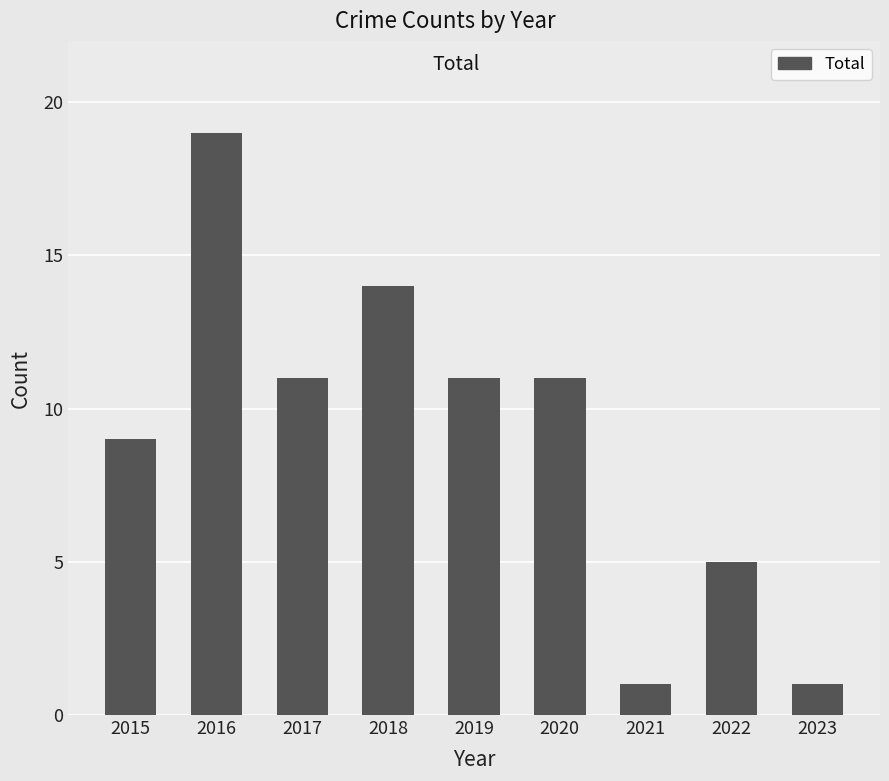

Are the bars grouped side by side (vs. stacked)?

No